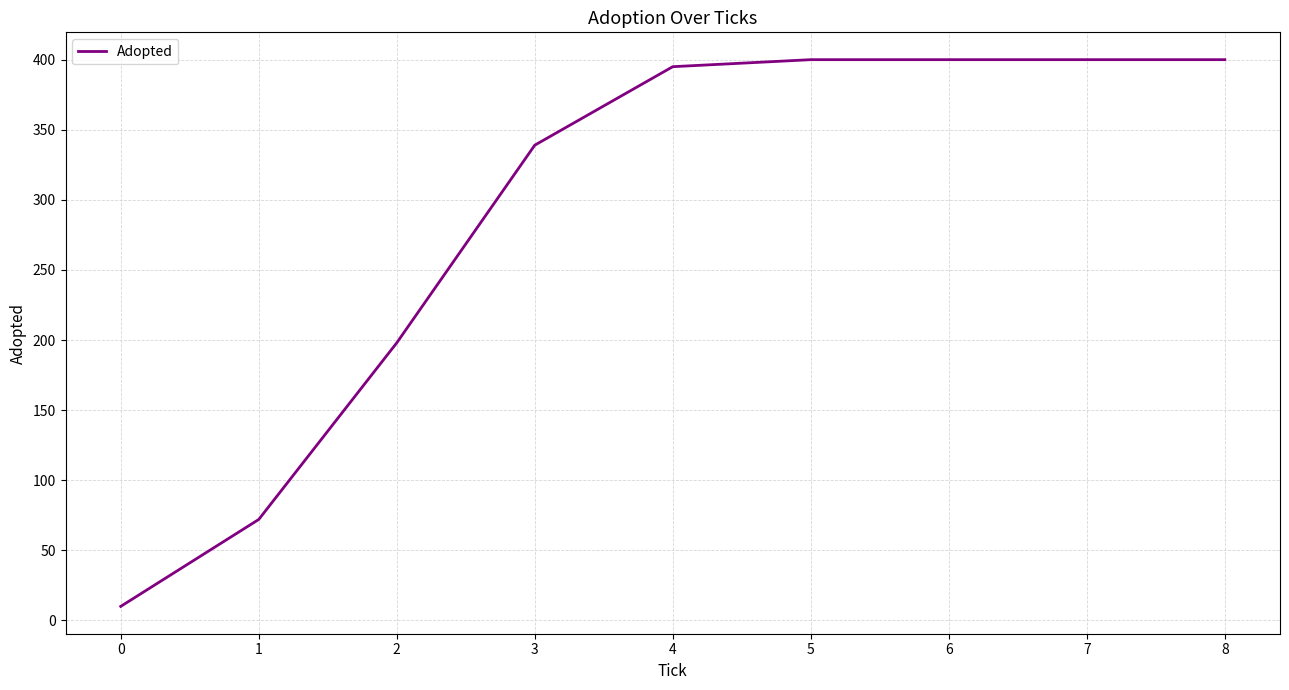

The value at 0 is 106. True or false?

False